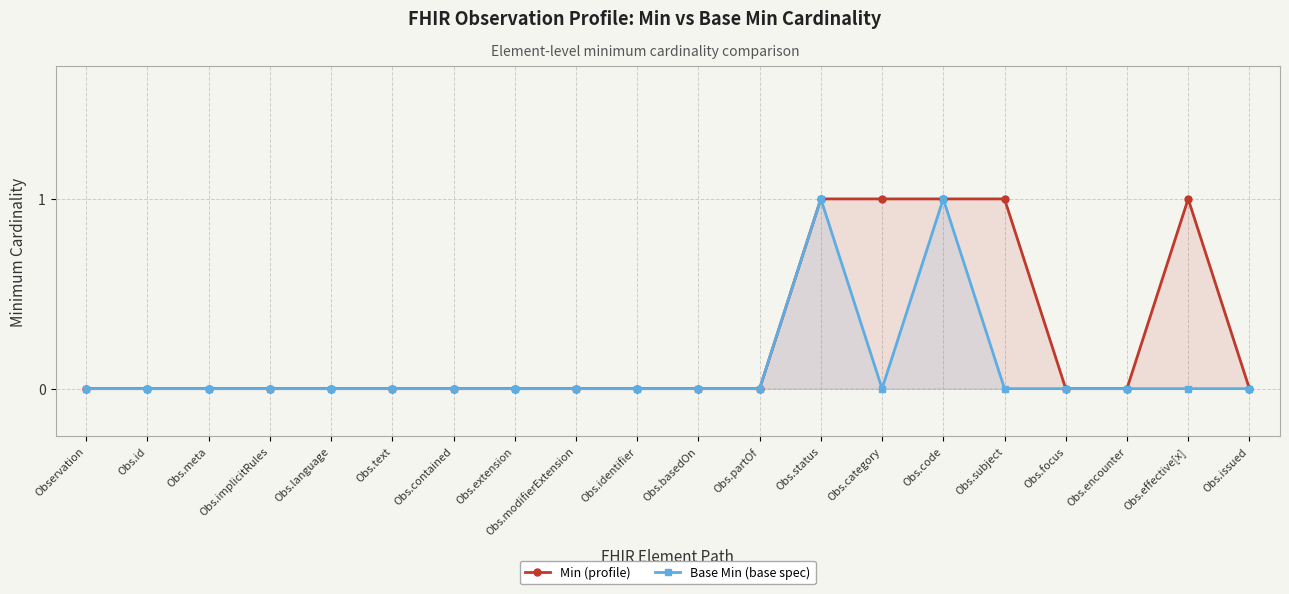

True or false: Base Min (base spec) and Min (profile) intersect in this chart.

False